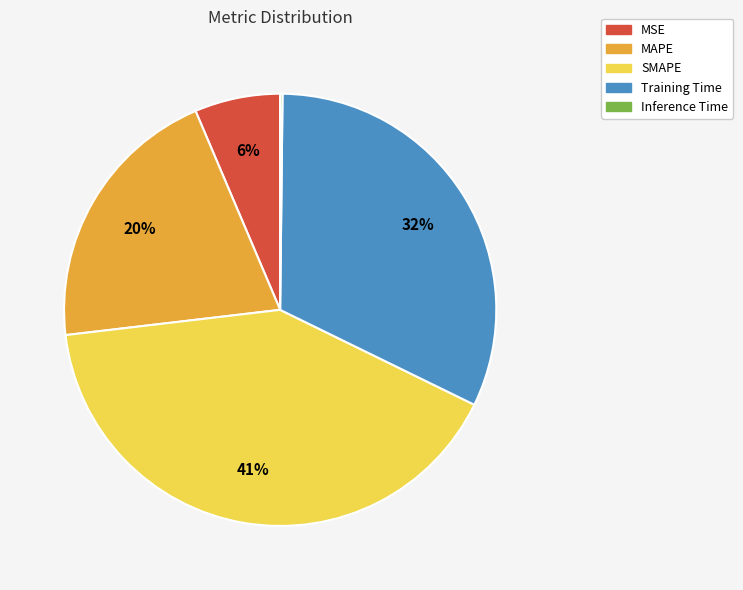

What is the largest slice in the pie chart?

SMAPE